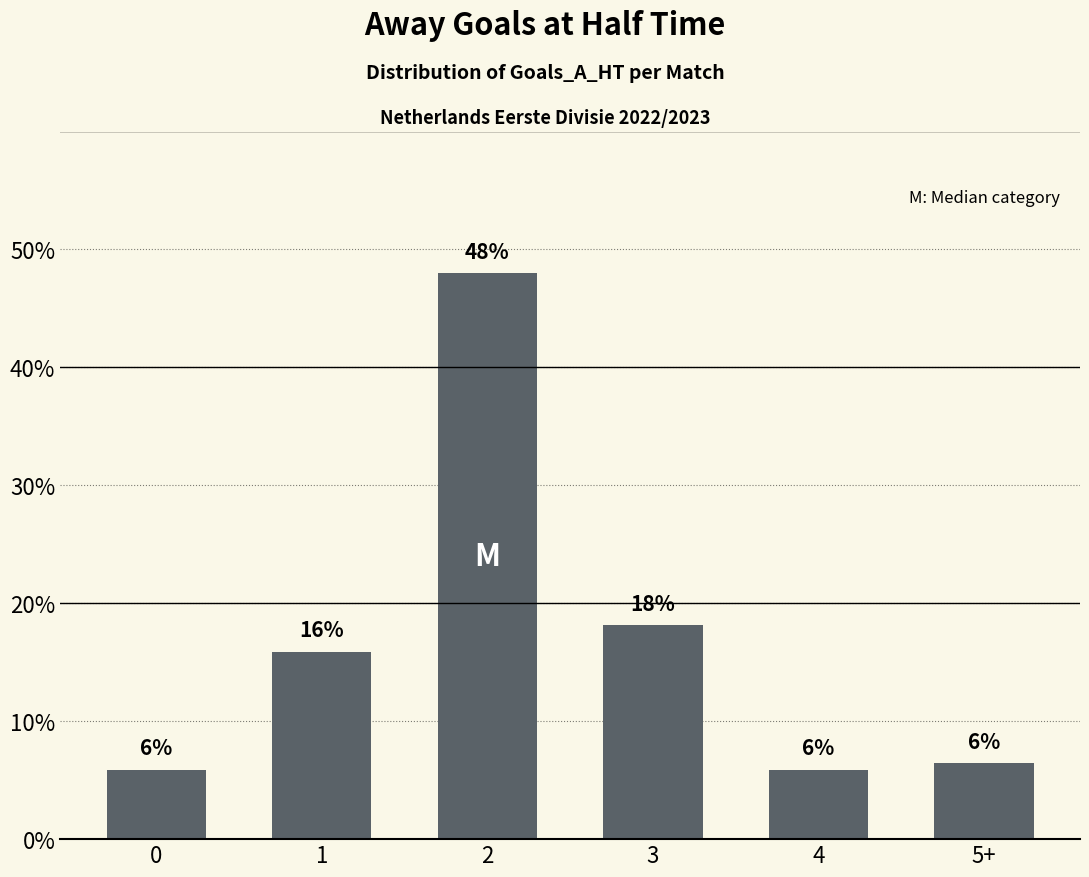

Where is the data nearest to the value 26?

3